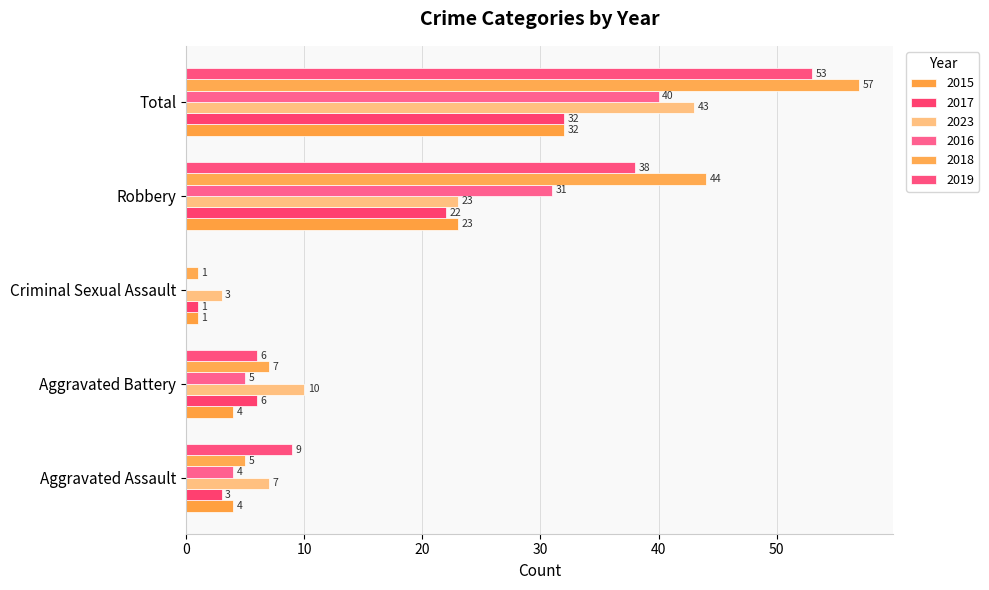

Count the number of data series in this chart.

6